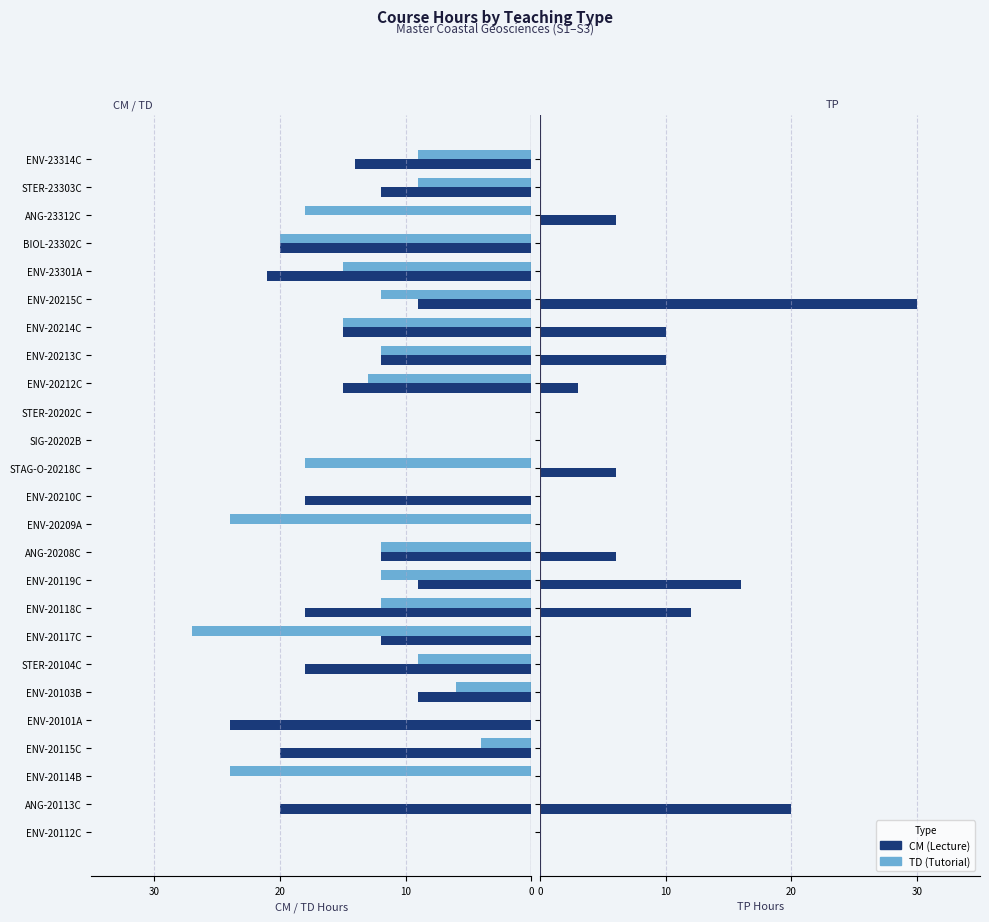

True or false: CM (Lecture) has a value of 5.8 at ANG-20113C.

False